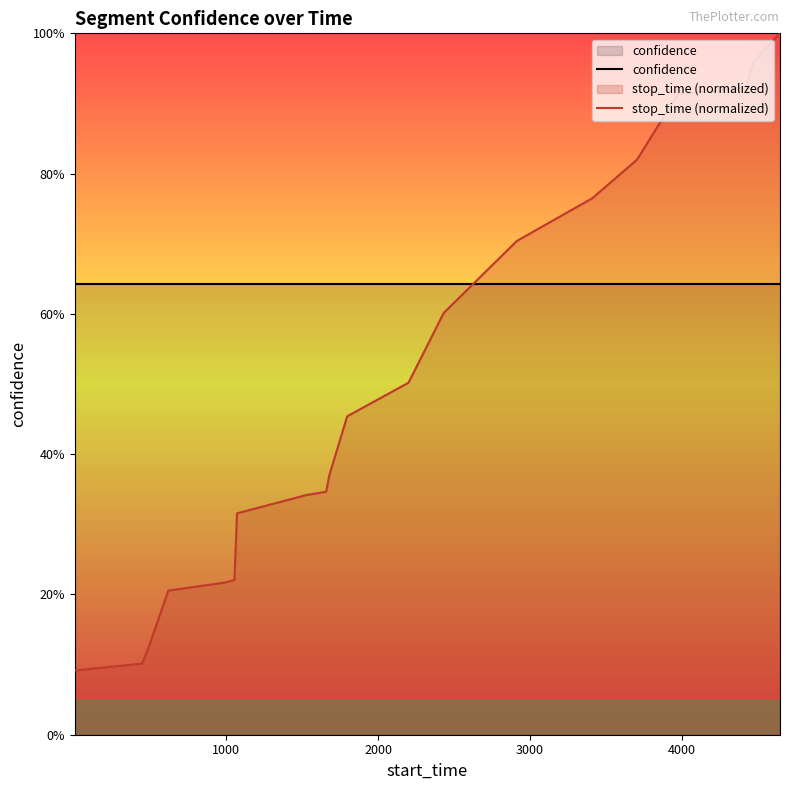

What is the sum of all stop_time (normalized) values?

10.0